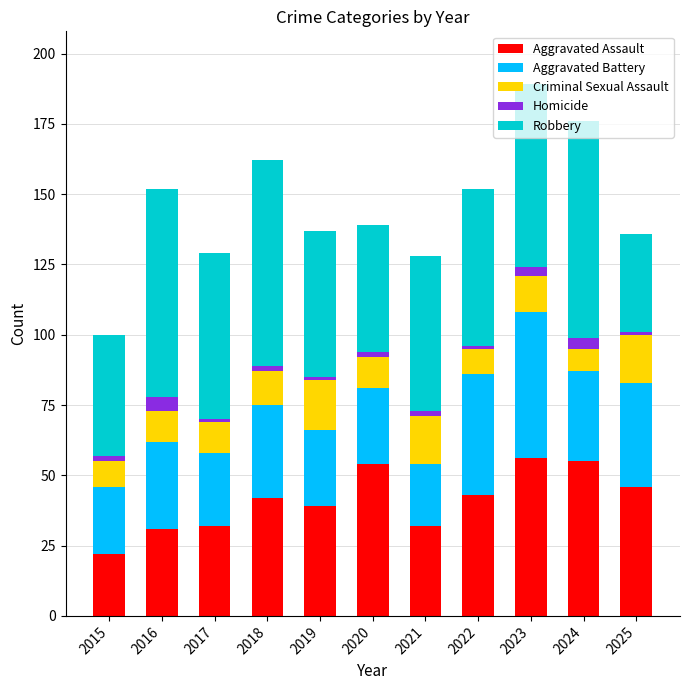

Is it true that Aggravated Assault equals 56 at 2023?

True